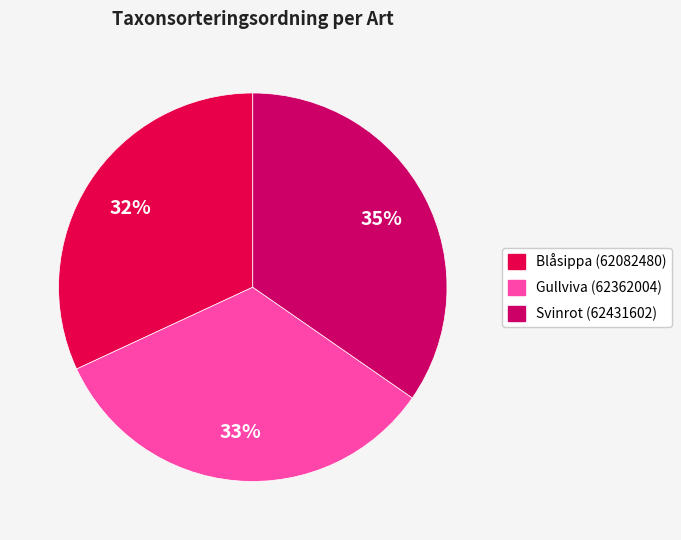

Which slice is the largest?

Svinrot (62431602)